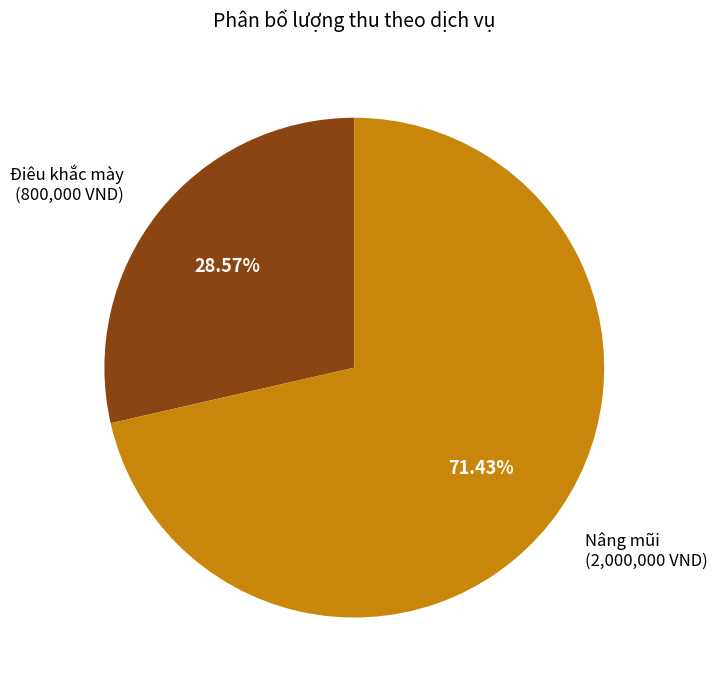

Which category has the biggest portion of the pie?

Nâng mũi